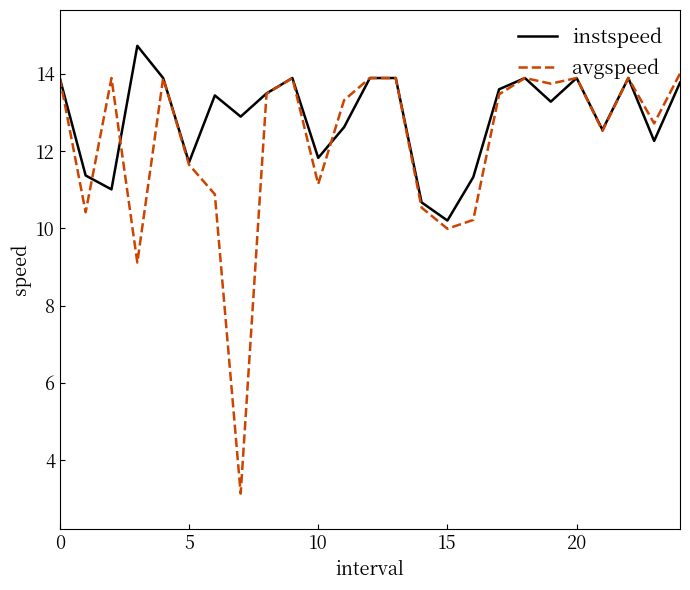

True or false: avgspeed and instspeed cross at least once.

True